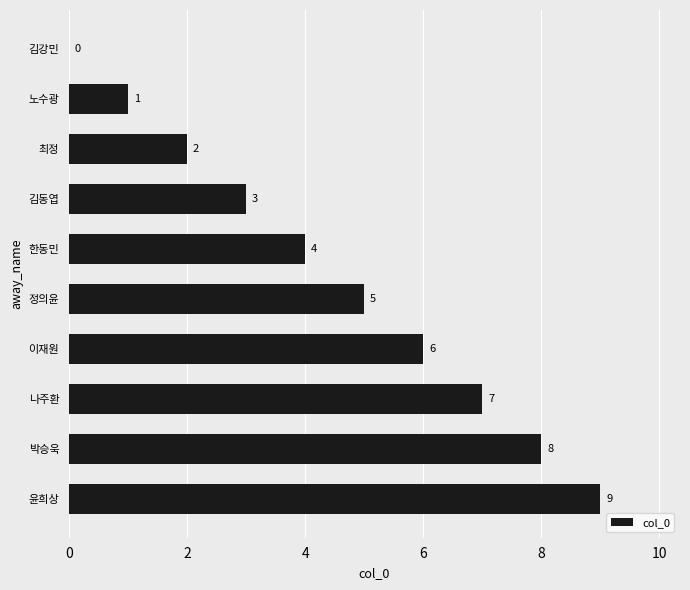

What is the greatest value displayed?

9